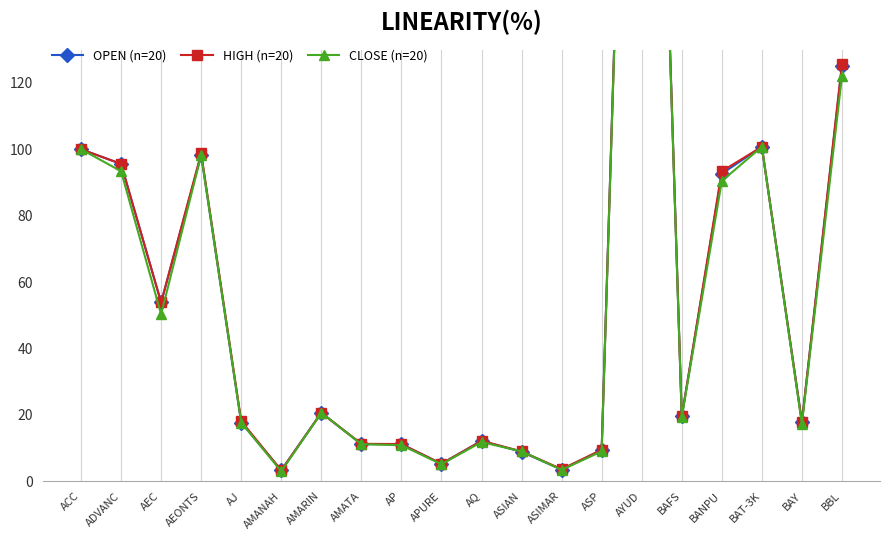

Which category has the lowest value in the CLOSE (n=20) series?

AMANAH